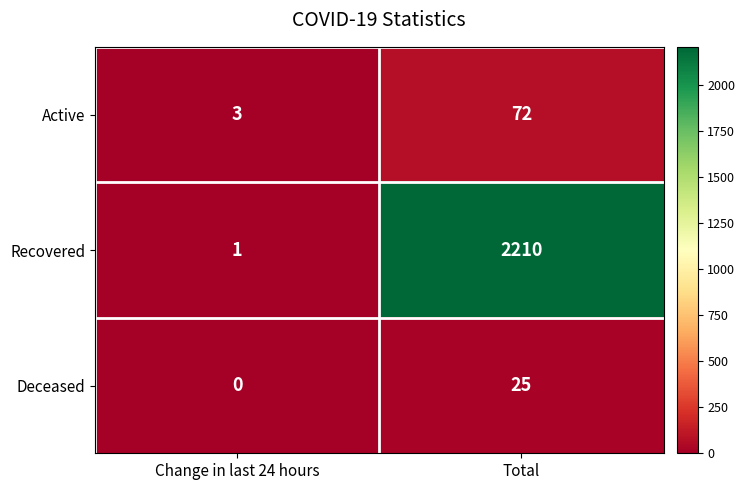

Reading left to right, list all the values displayed in this chart.

Active: Change in last 24 hours=3	Total=72
Recovered: Change in last 24 hours=1	Total=2210
Deceased: Change in last 24 hours=0	Total=25